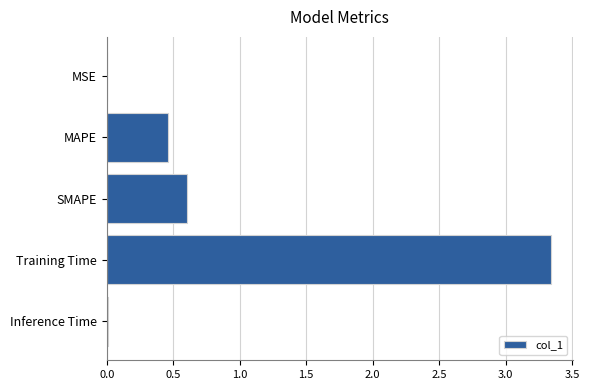

The value at Inference Time is 0.0. True or false?

True